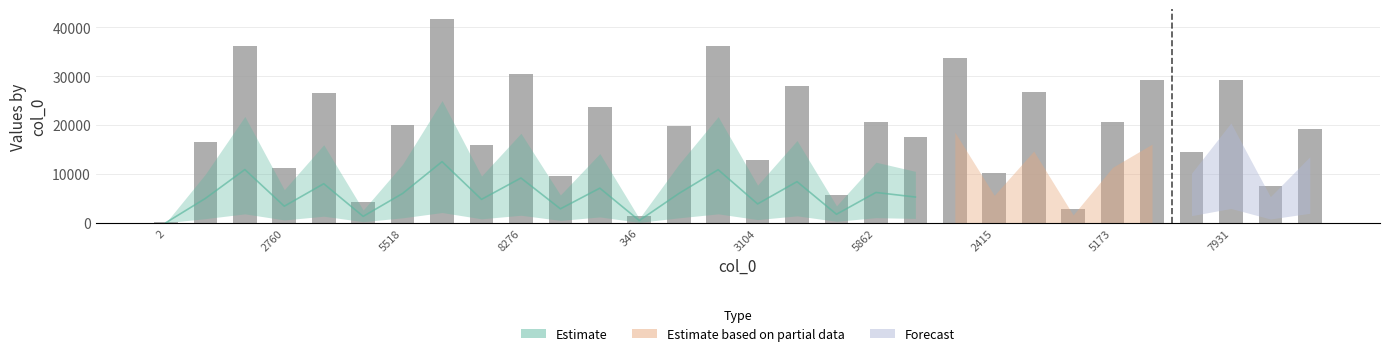

Which has a higher value, 13 or 15?

13